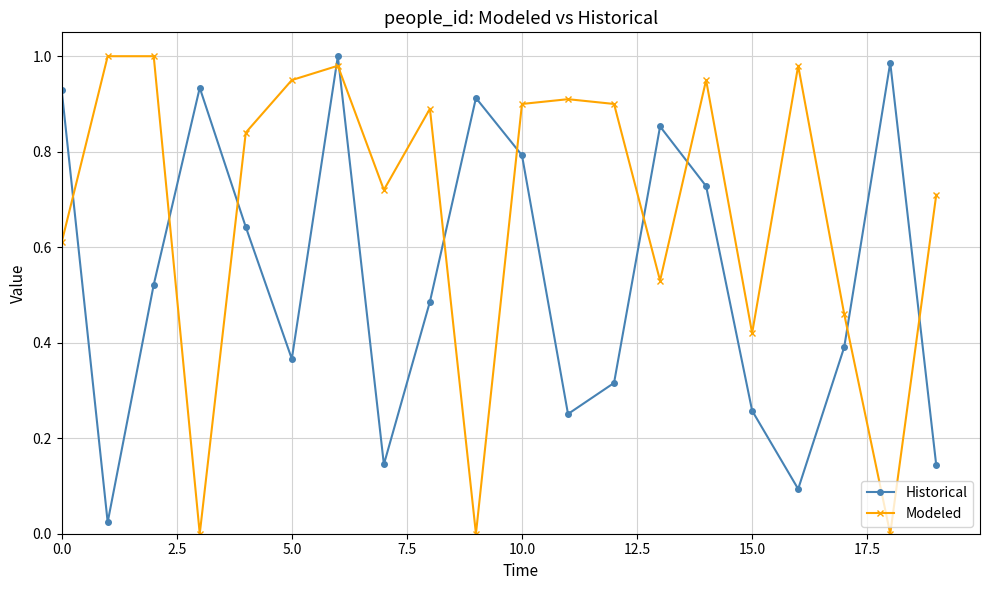

What is the sum of all Modeled values?

13.8